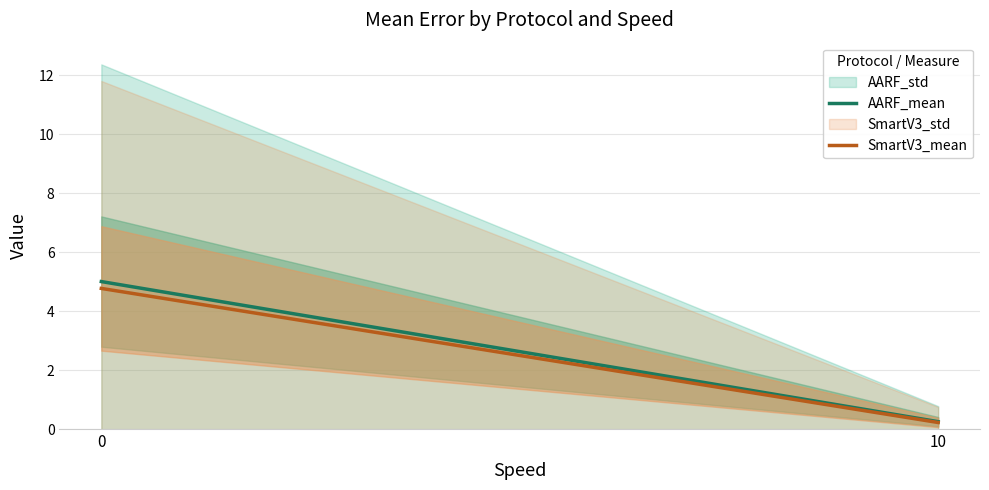

Which series has the widest spread of values?

AARF_mean